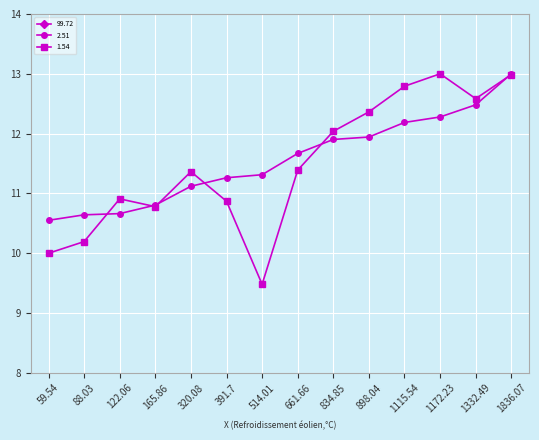

At which category is the sum across all series the highest?

1836.07